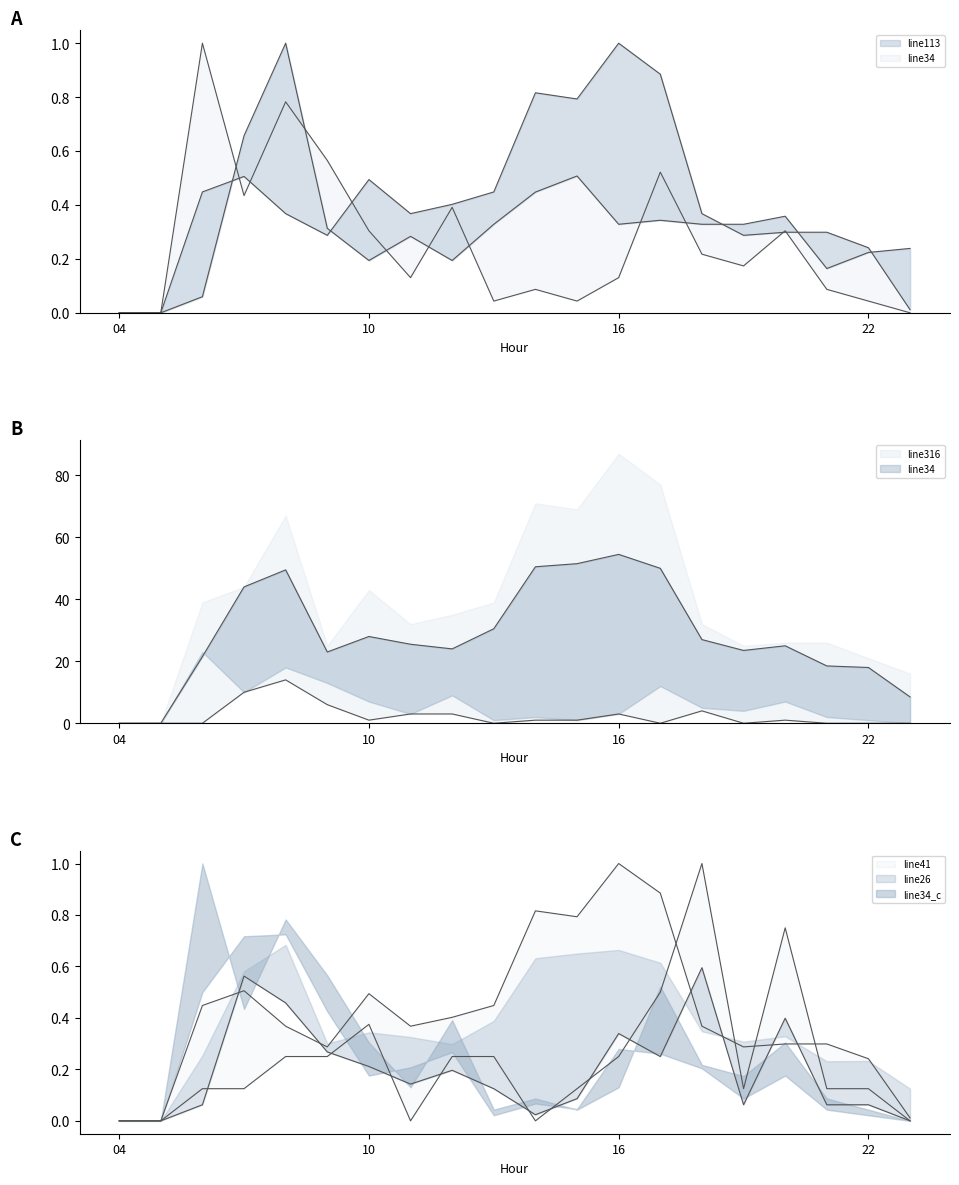

True or false: line41 has a value of 0.4 at 09.

False